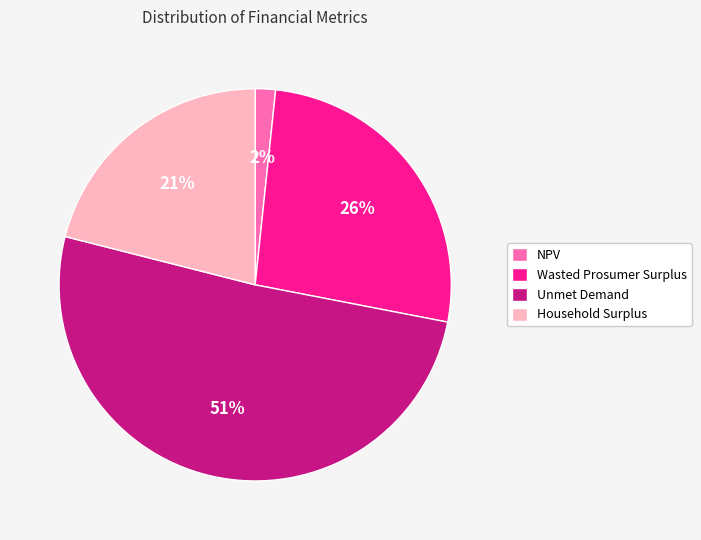

To the nearest percent, what portion does Unmet Demand represent?

51%